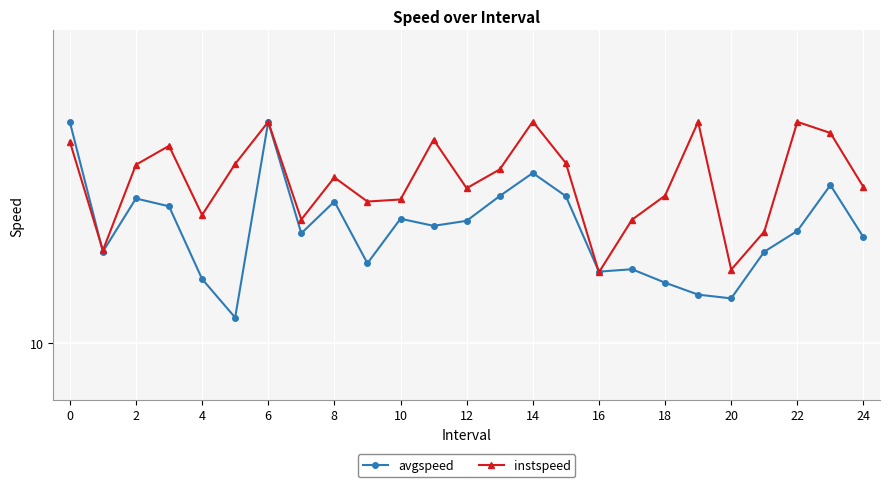

Does the chart have visible grid lines?

Yes